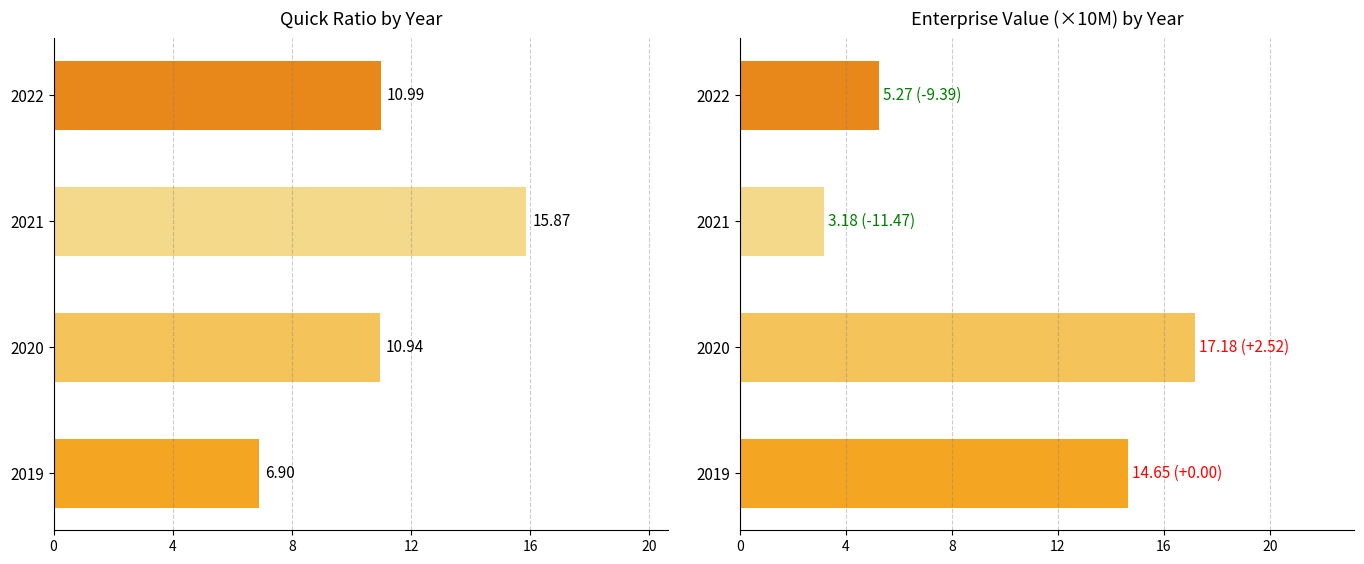

Reading left to right, list all the values displayed in this chart.

quickRatio: 6.9	10.9	15.9	11.0
EnterpriseValue /1e7: 14.7	17.2	3.2	5.3